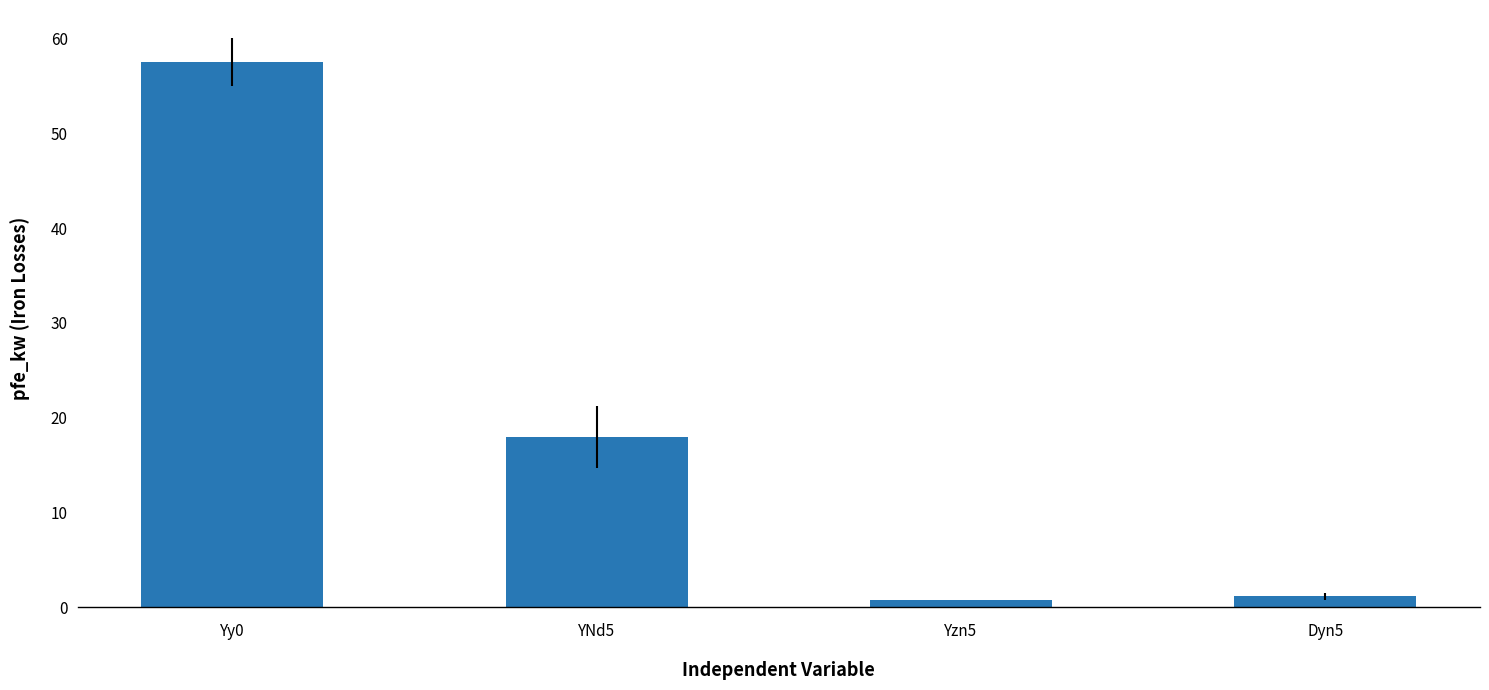

What is the difference between the maximum and minimum values?

56.7